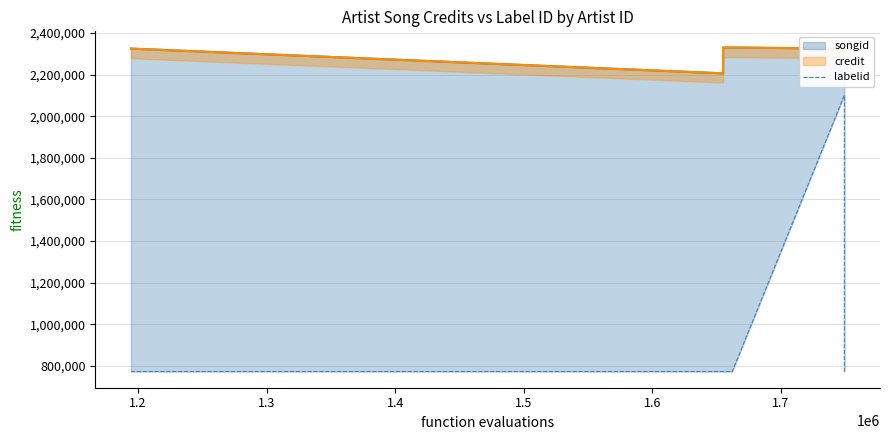

True or false: songid and credit cross at least once.

False